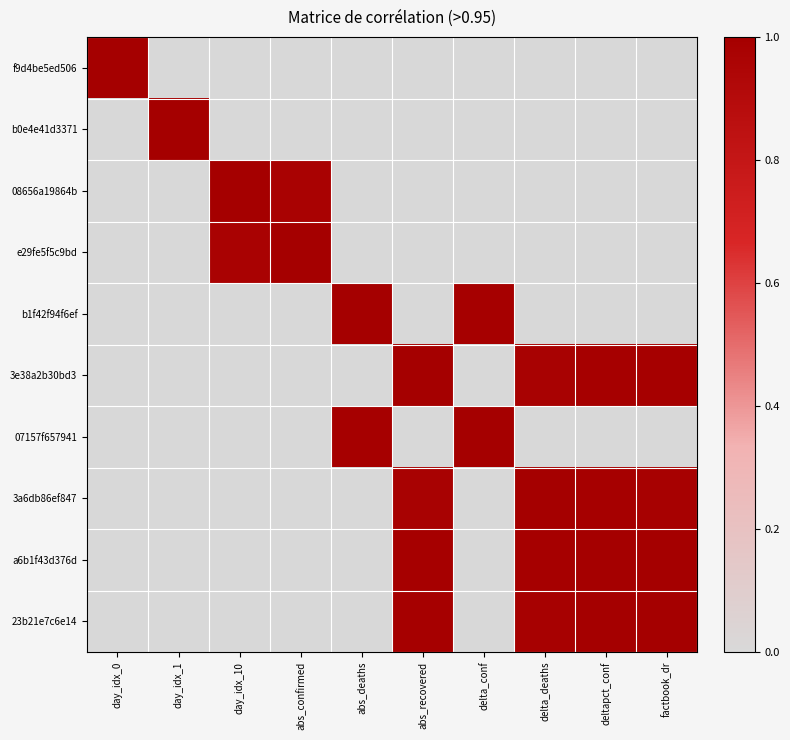

At which category is the sum across all series the highest?

deltapct_conf